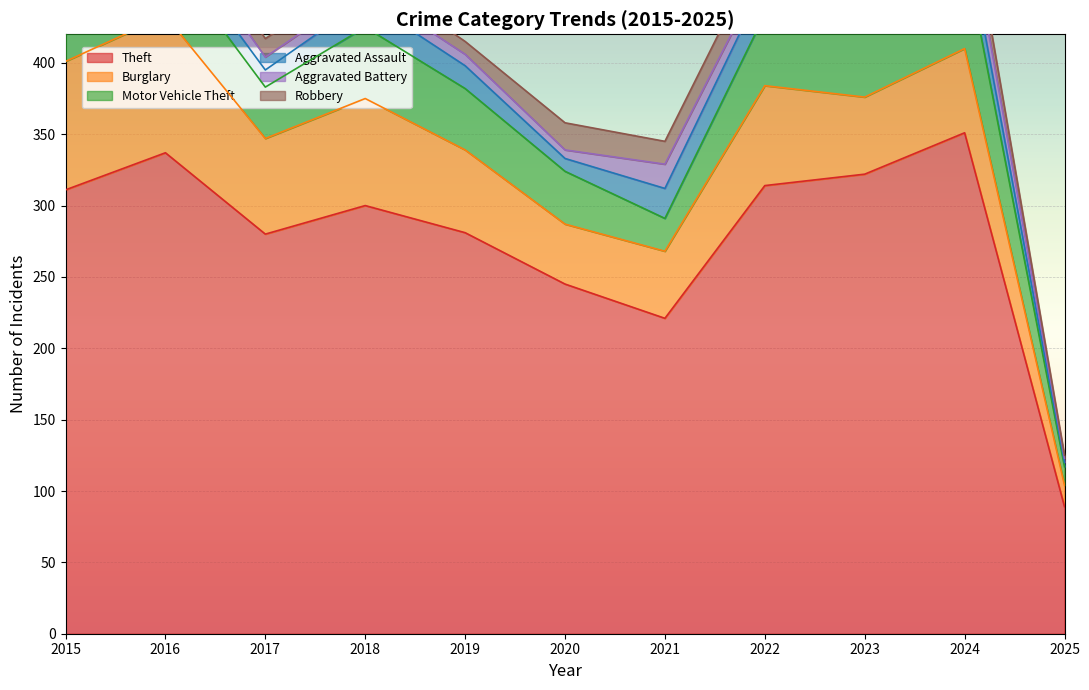

What is the difference between the maximum and minimum values in the Robbery series?

17